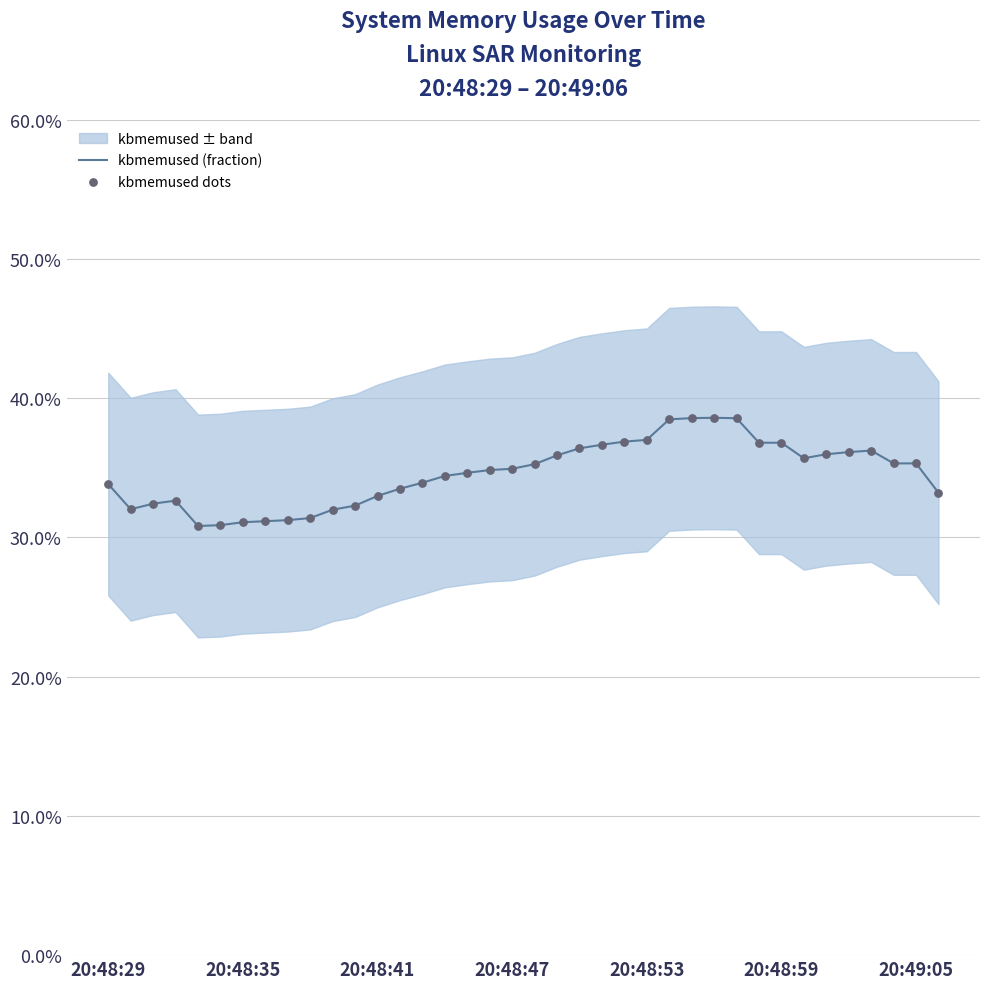

What is the total value across all series at 23?

0.7